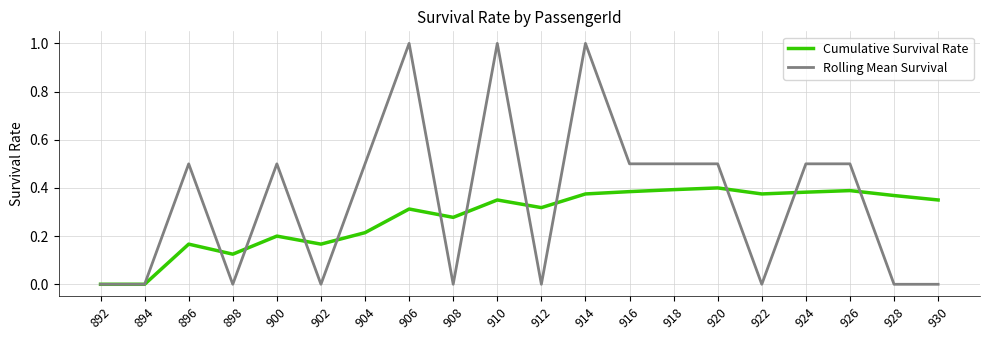

What is the sum of all Rolling Mean Survival values?

7.0